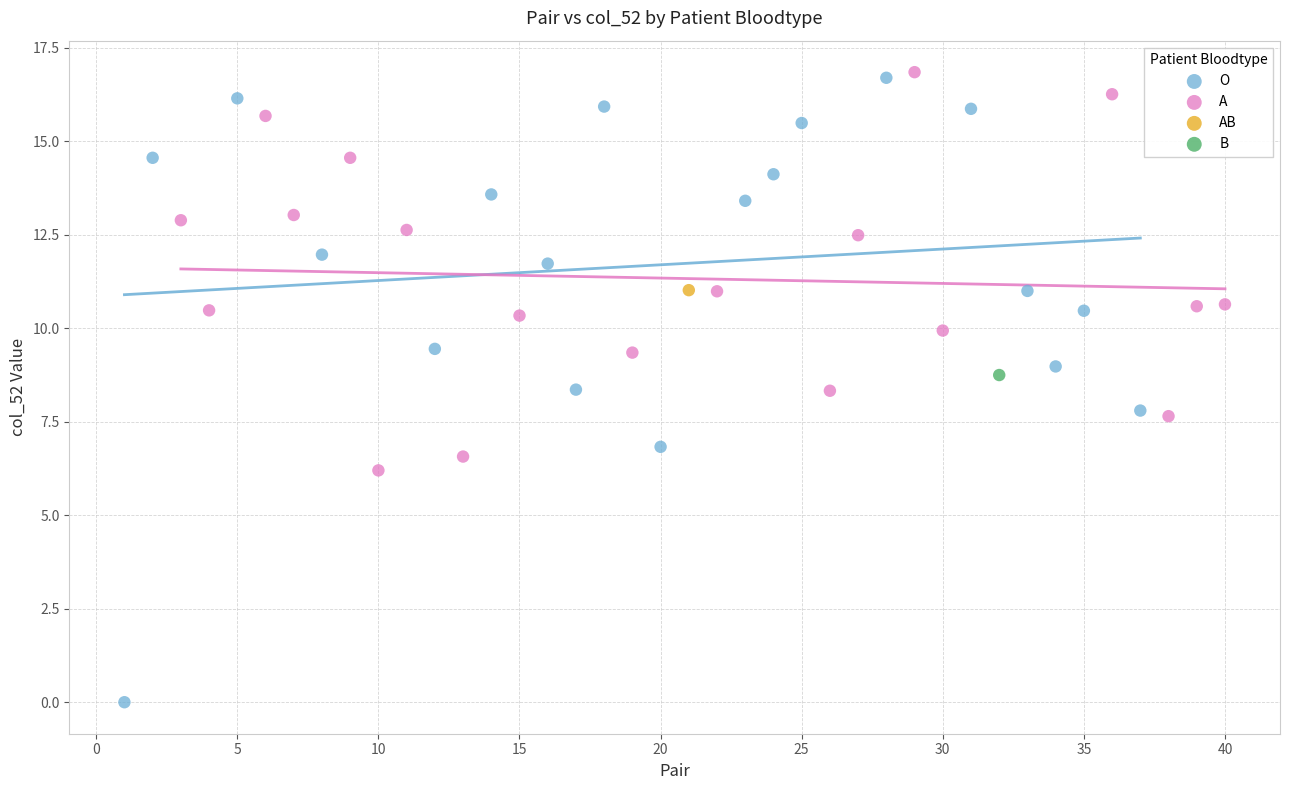

Which series contains the highest Y value?

A